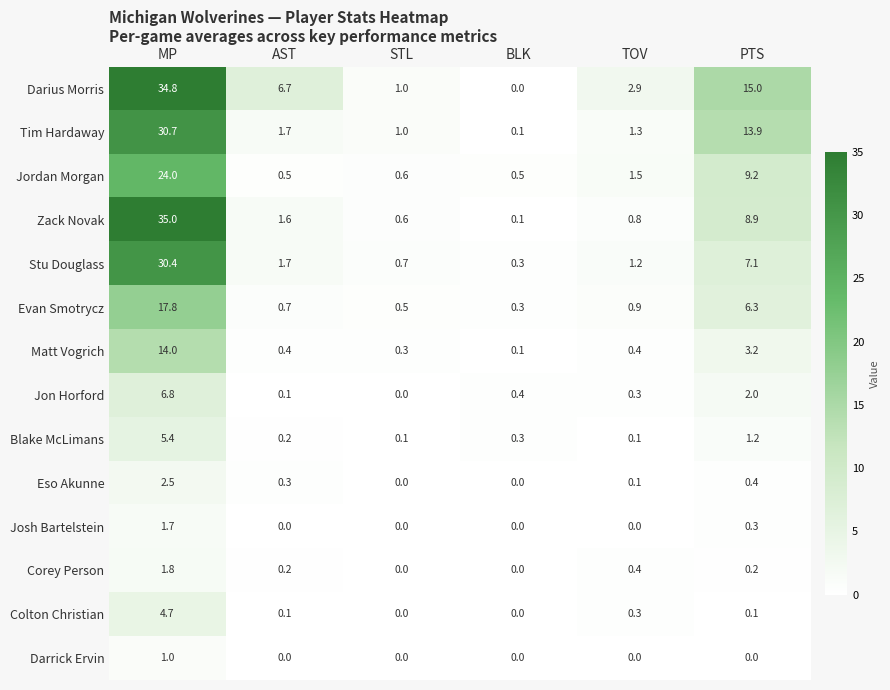

At how many categories does at least one series exceed 31?

1